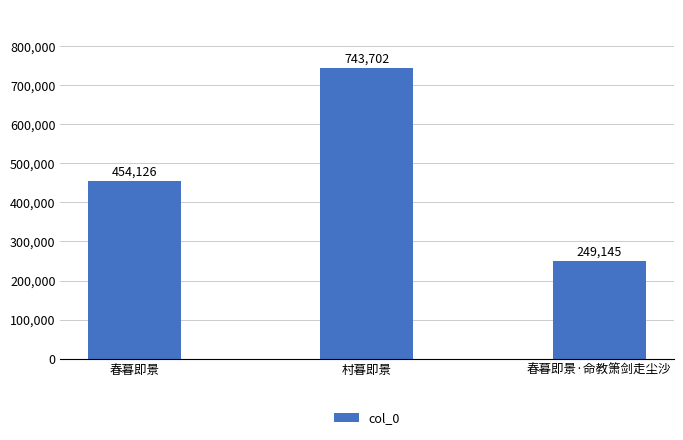

What is the ratio of the value at 春暮即景 to the value at 春暮即景·命教箫剑走尘沙?

1.8